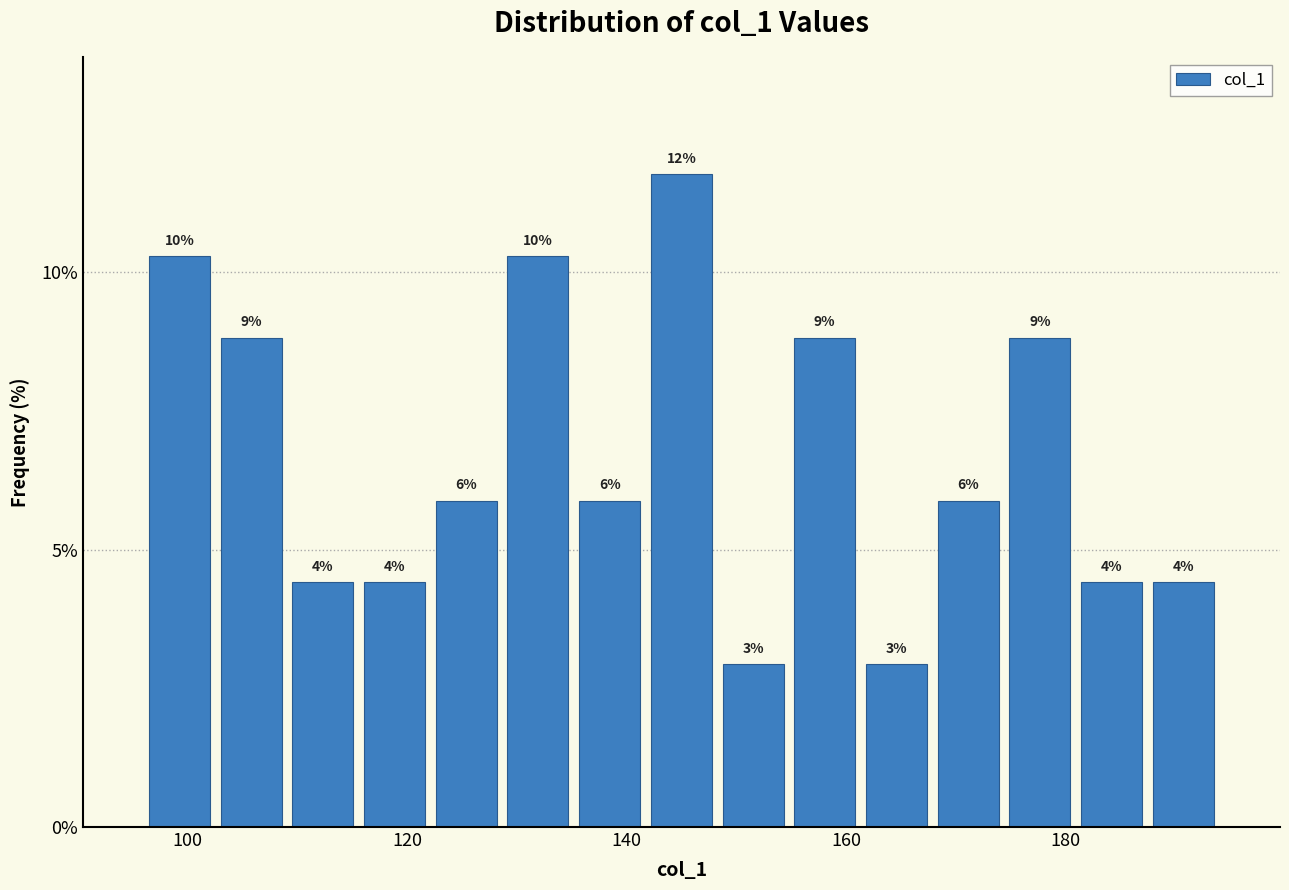

Read against the x-axis, roughly where is the centre of the tallest bar?

146